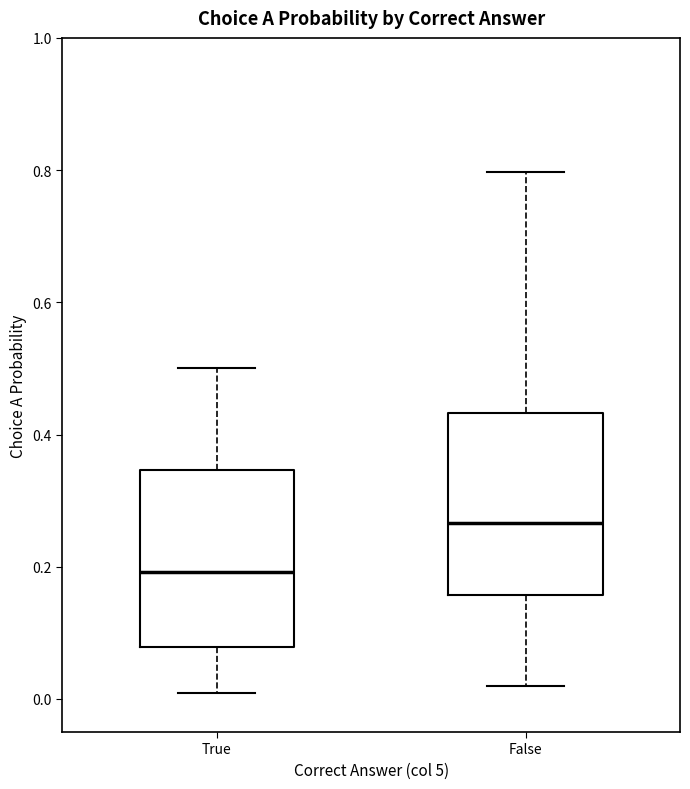

Reading left to right, transcribe this box plot: for each box, give where its median line is, the range the box spans, and where its two whiskers end, as read against the y-axis. The values are not printed on the chart, so give them approximately, as read against the axis.

True: median 0.20, box 0.08 to 0.34, whiskers 0.00 to 0.50
False: median 0.26, box 0.16 to 0.44, whiskers 0.02 to 0.80